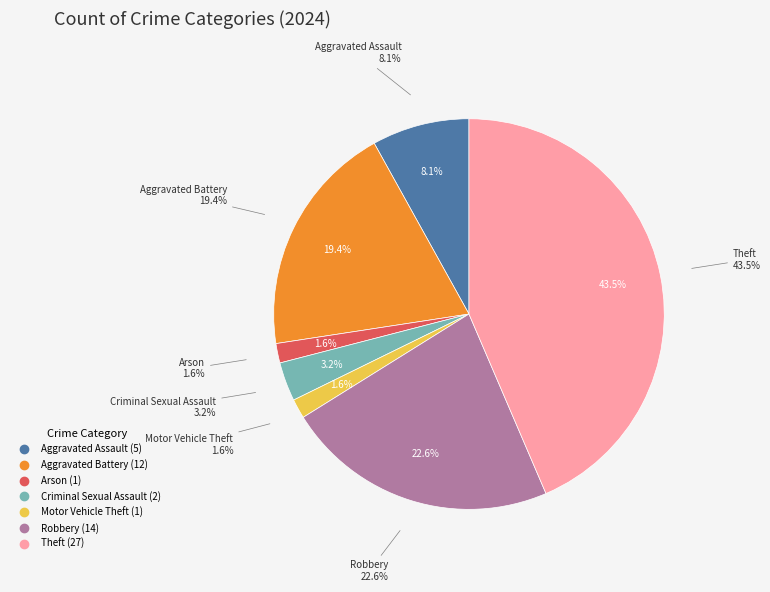

Which has a higher value, Robbery or Aggravated Assault?

Robbery